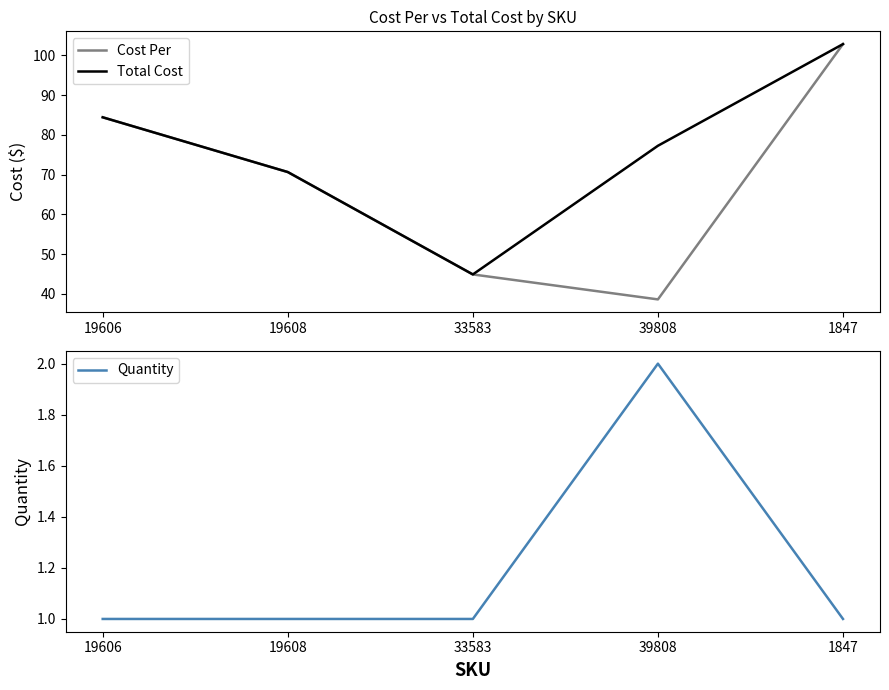

True or false: Total Cost and Quantity cross at least once.

False